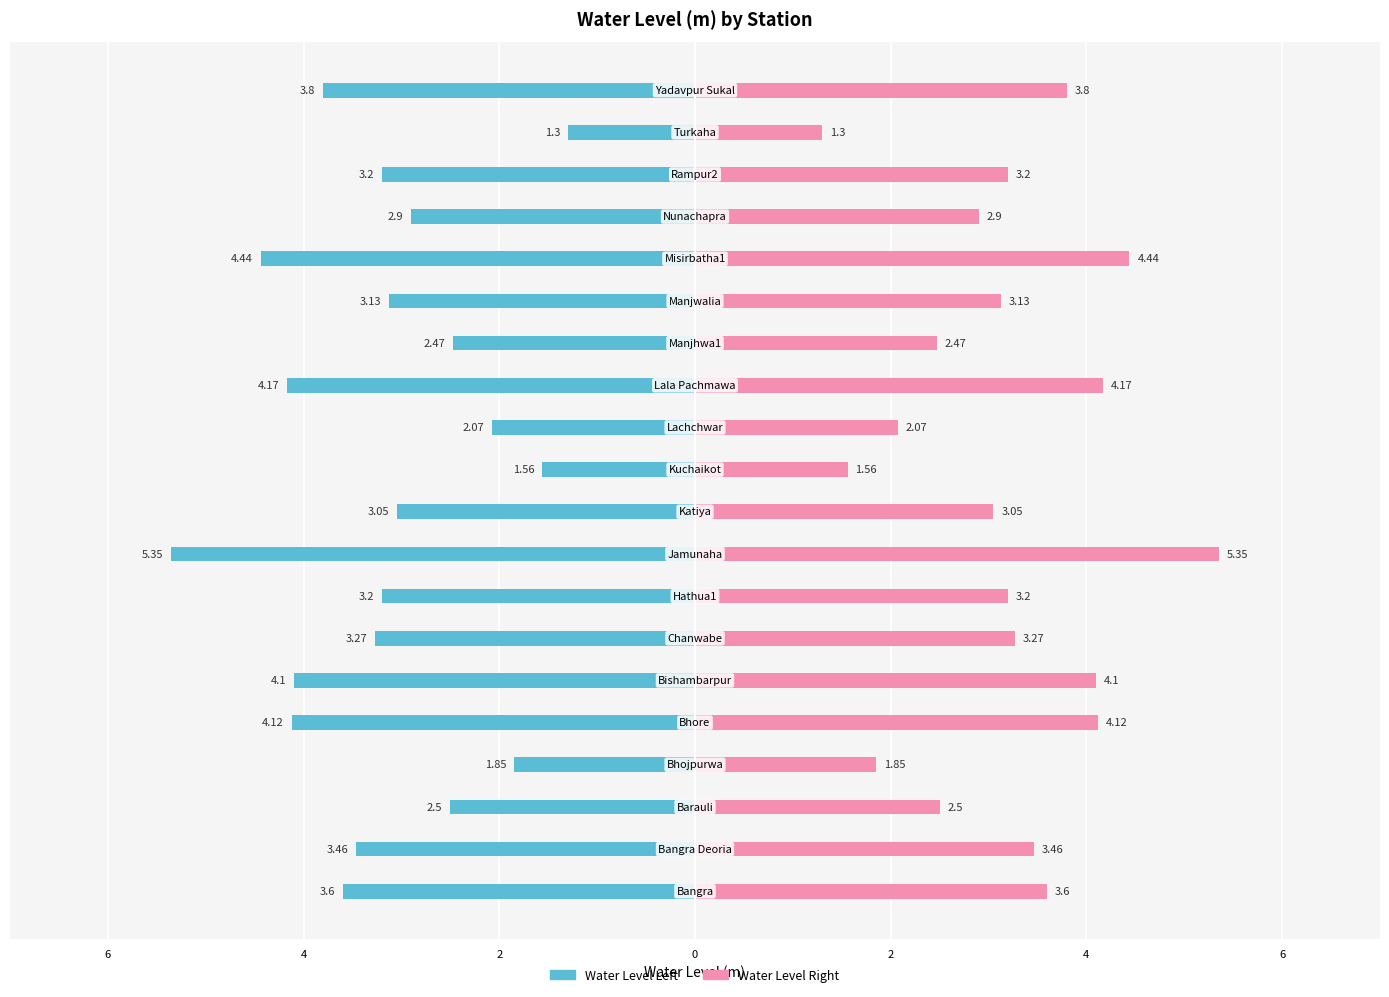

Reading right to left, what are all the values shown in this chart?

Water Level Left: -3.8	-1.3	-3.2	-2.9	-4.4	-3.1	-2.5	-4.2	-2.1	-1.6	-3.0	-5.3	-3.2	-3.3	-4.1	-4.1	-1.9	-2.5	-3.5	-3.6
Water Level Right: 3.8	1.3	3.2	2.9	4.4	3.1	2.5	4.2	2.1	1.6	3.0	5.3	3.2	3.3	4.1	4.1	1.9	2.5	3.5	3.6